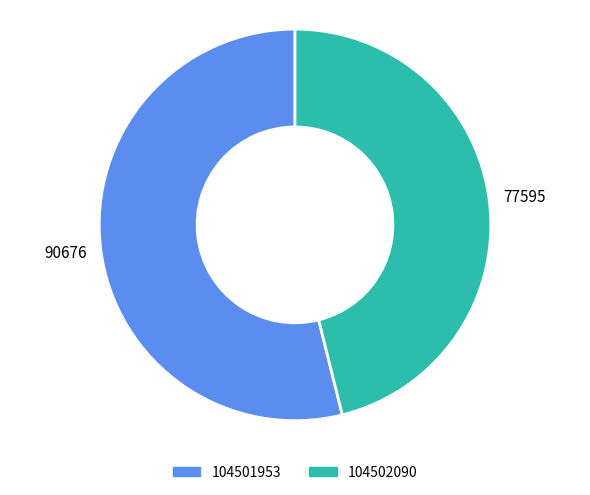

Is there a majority slice in this chart?

Yes